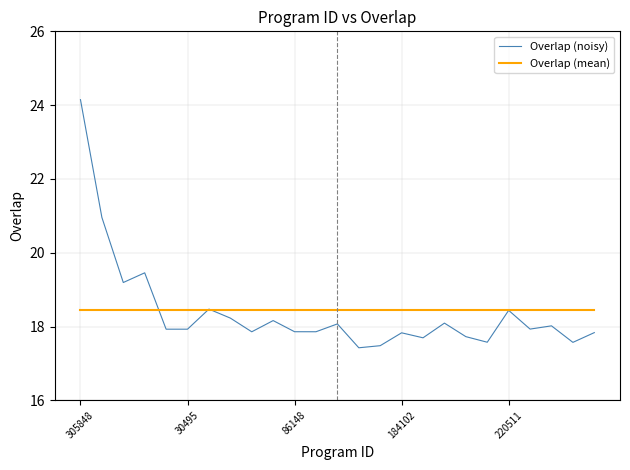

What is the smallest value displayed?

17.4